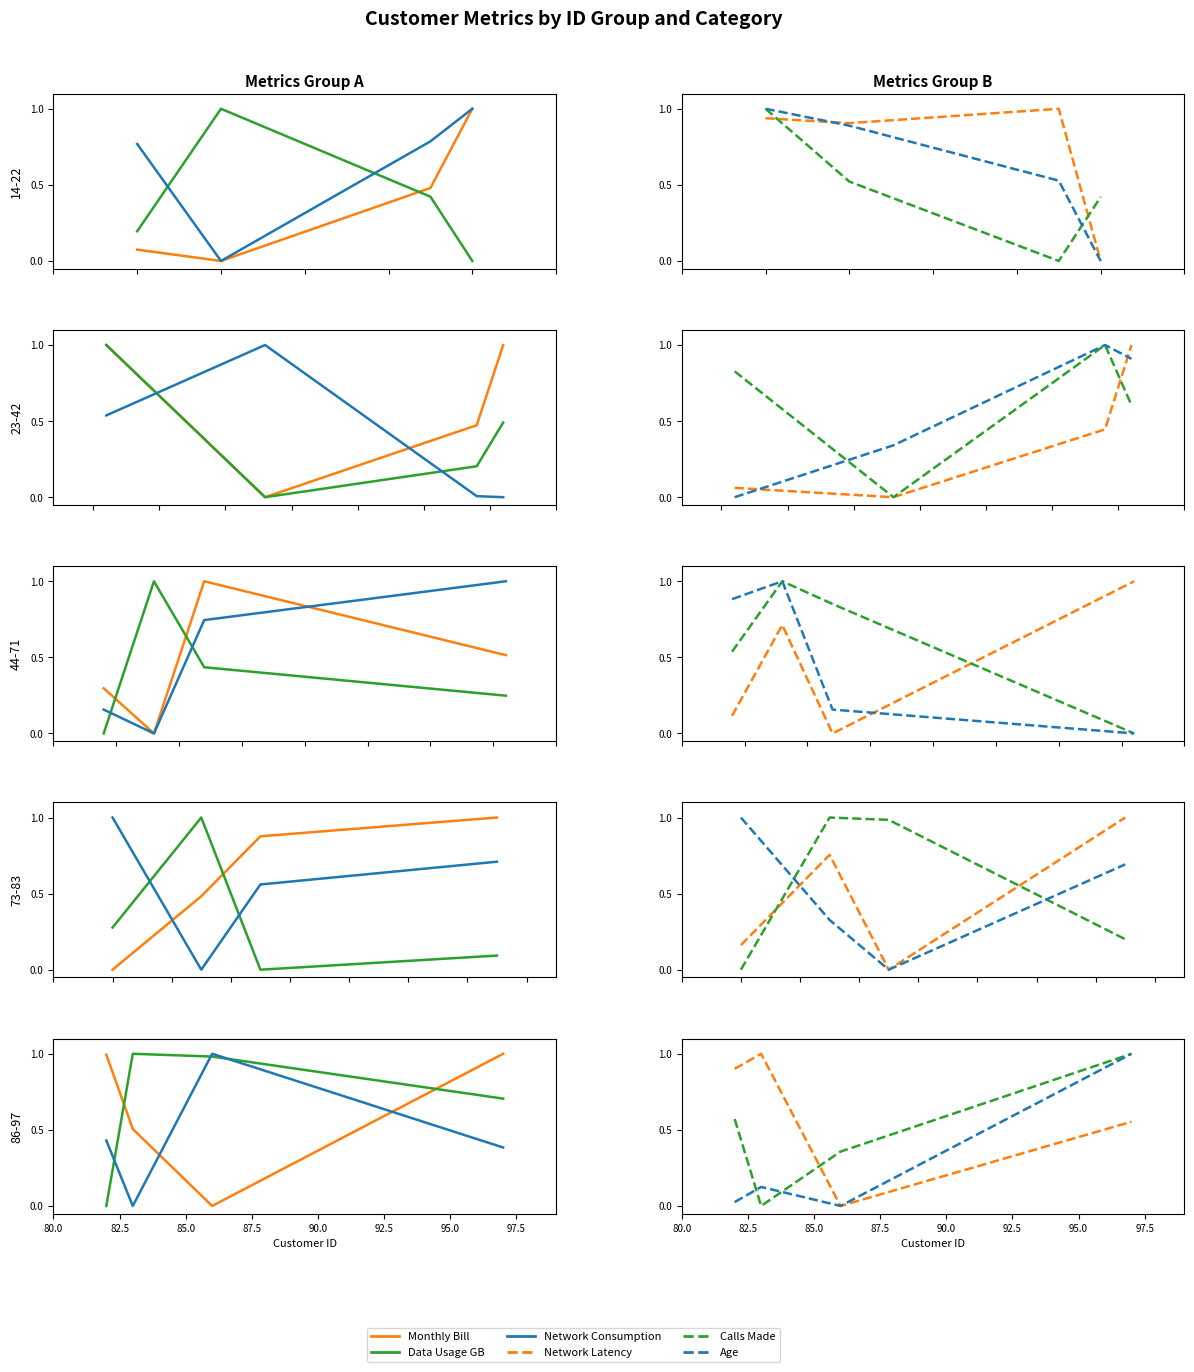

Where is the first local maximum for Network_Consumption?

85.0